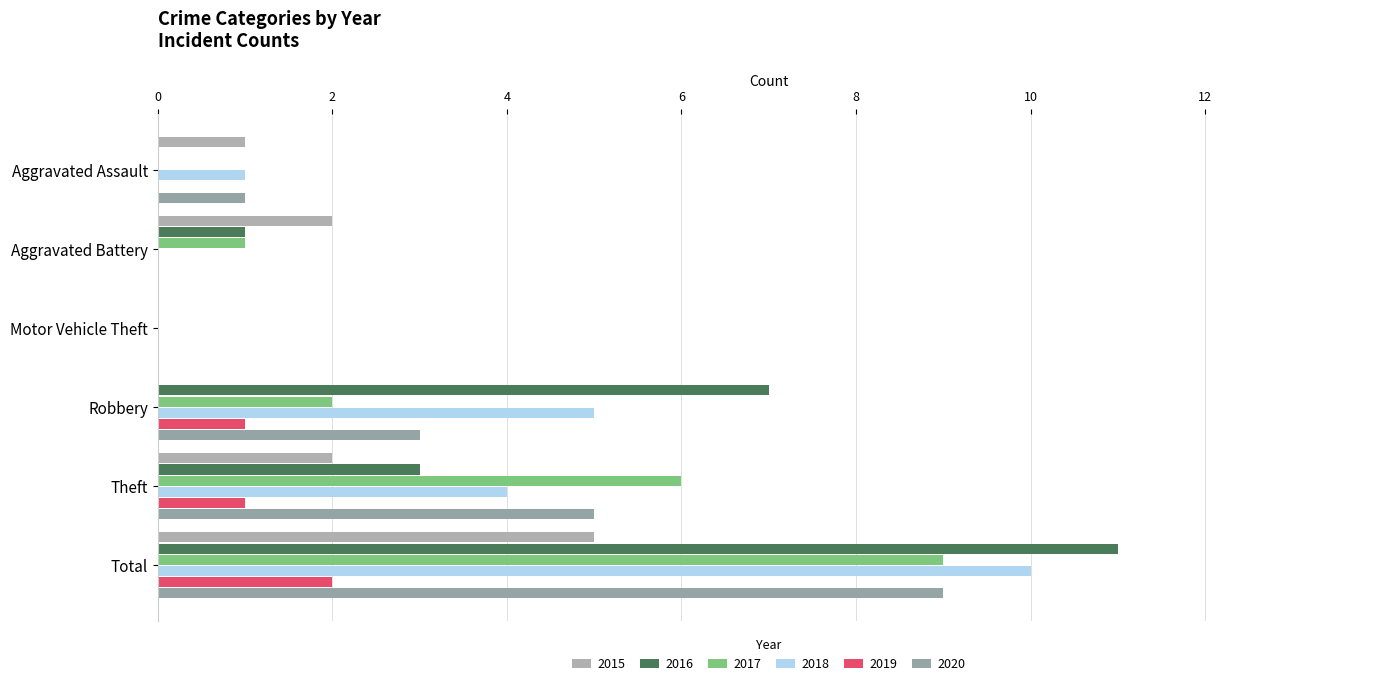

What is the spread (max minus min) of values at Aggravated Battery?

2